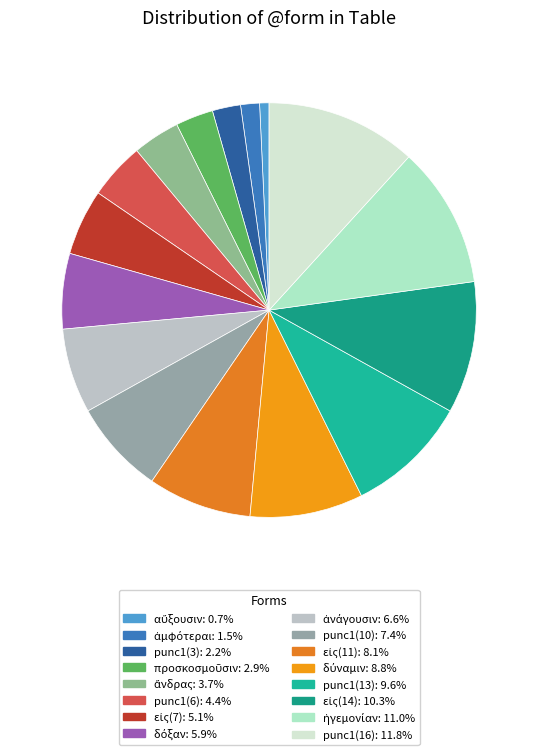

To the nearest percent, what is the difference between the punc1(3) and αὔξουσιν slice percentages?

1%